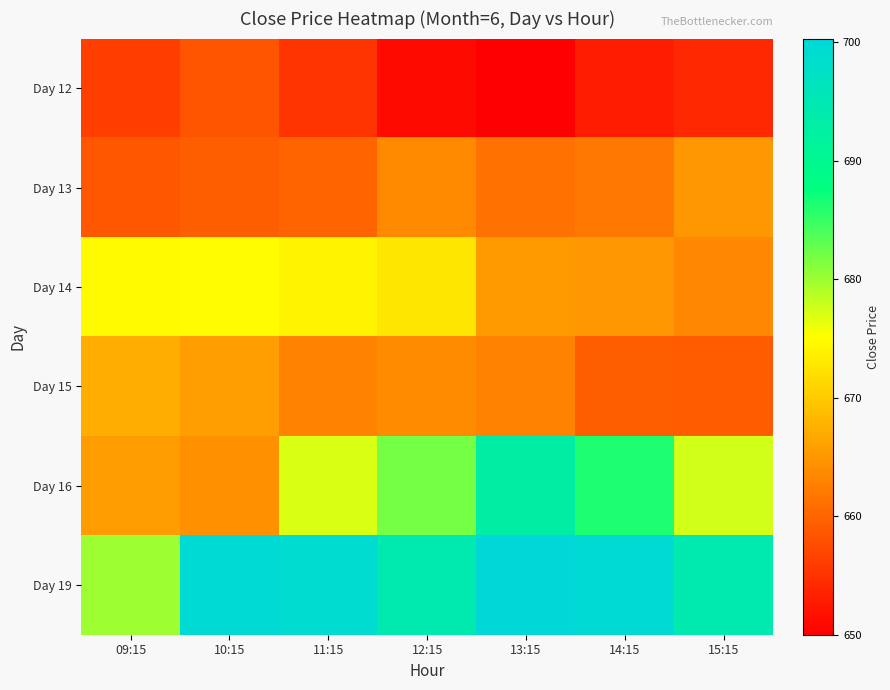

What is the smallest value displayed?

650.0